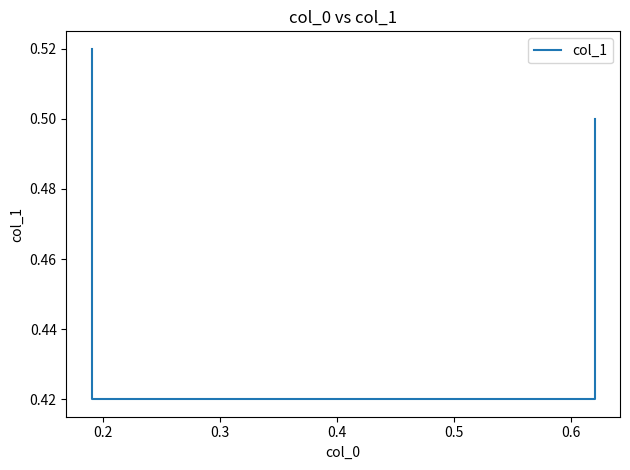

Count the number of categories in the chart.

4